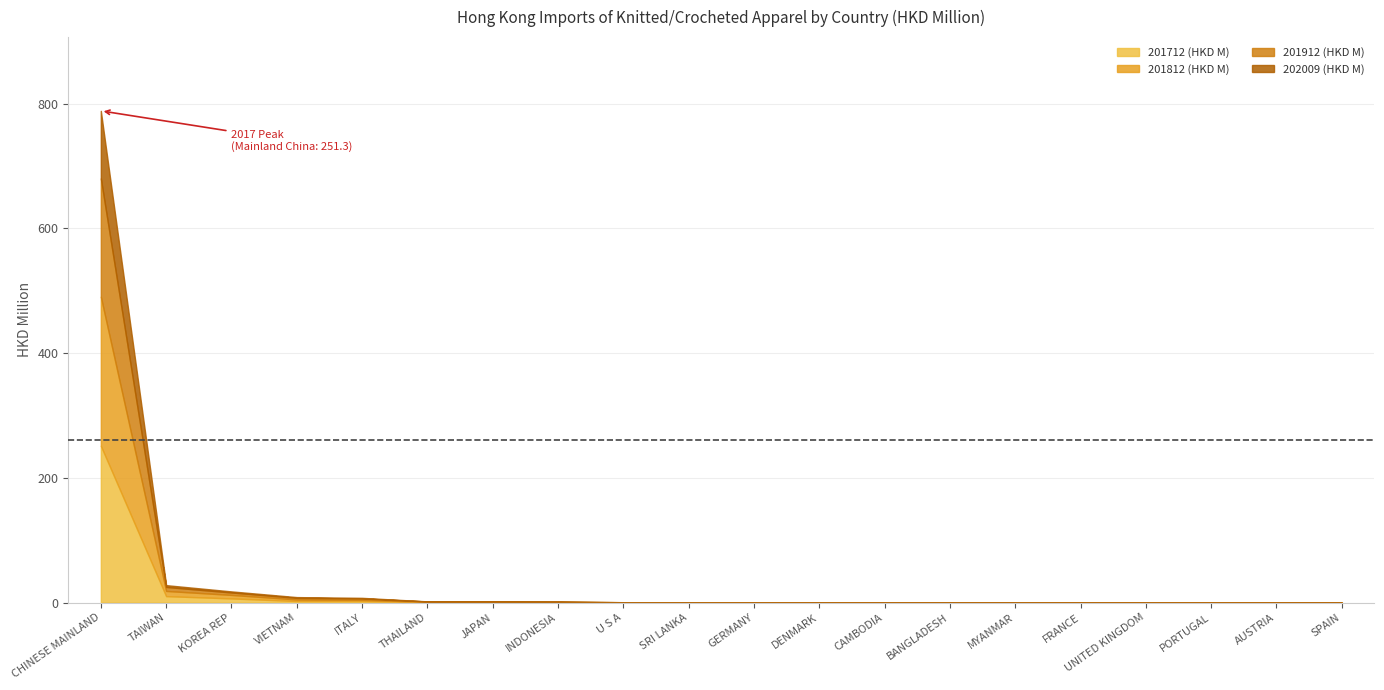

How many times do 201712 (HKD M) and 202009 (HKD M) cross each other?

4